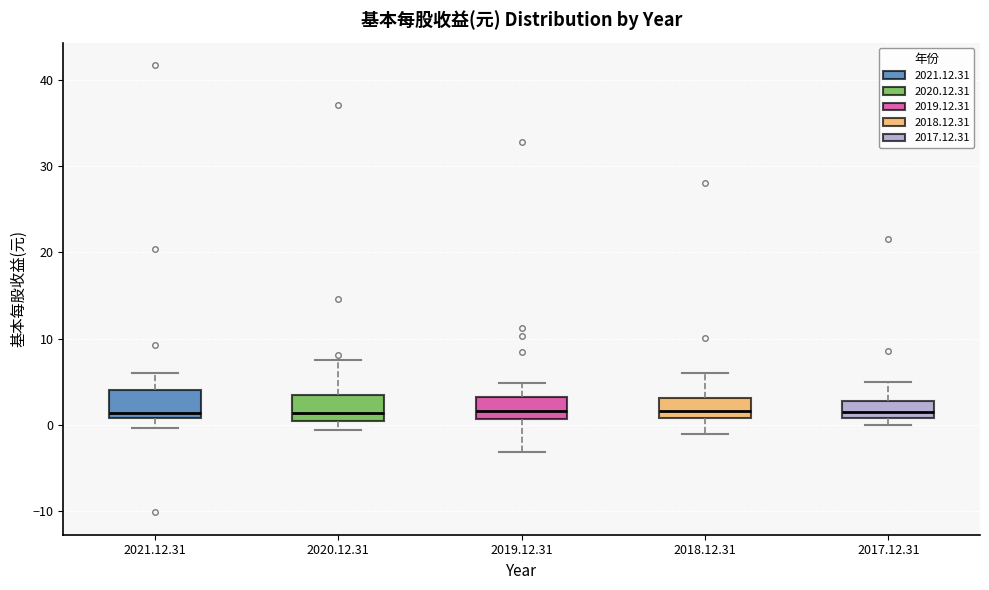

Where is the upper edge of the box for 2017.12.31 on the y-axis? The values are not printed on the chart, so give them approximately, as read against the axis.

3